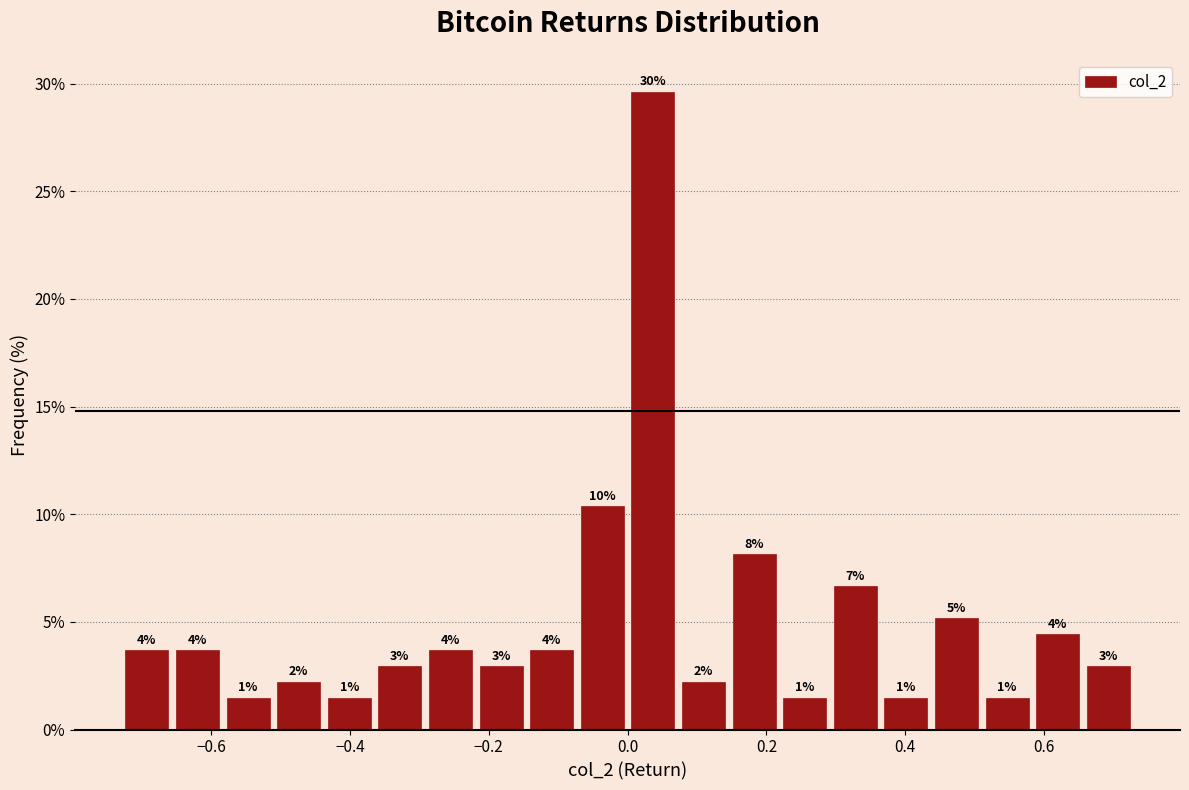

Read against the x-axis, roughly where is the centre of the tallest bar?

0.04